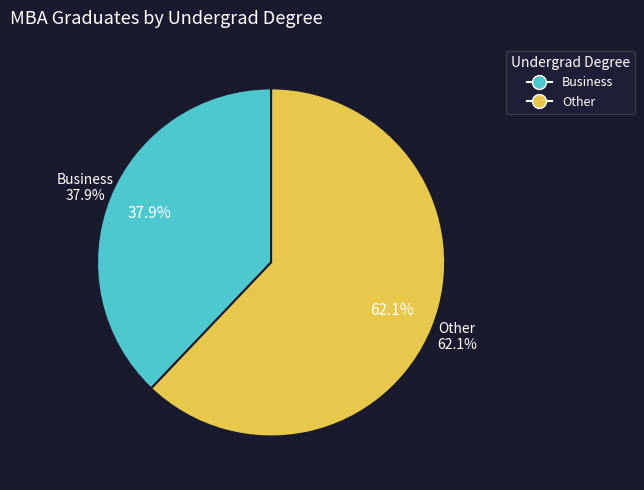

Is it true that Other is 53% of the pie?

False